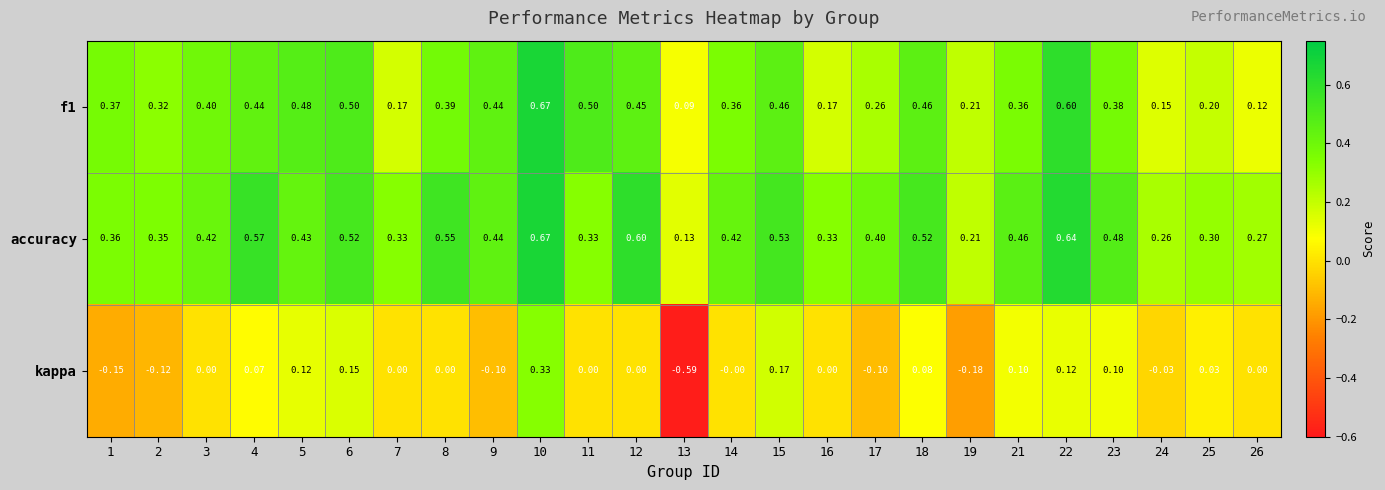

Count the number of data series in this chart.

3